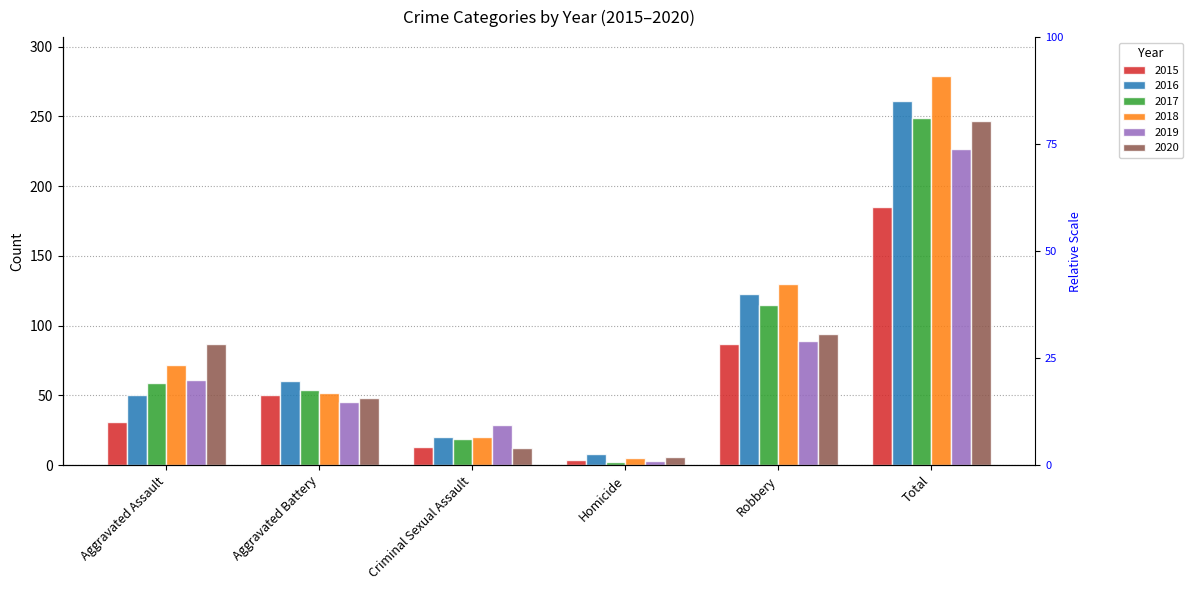

At which category is the sum across all series the highest?

Total